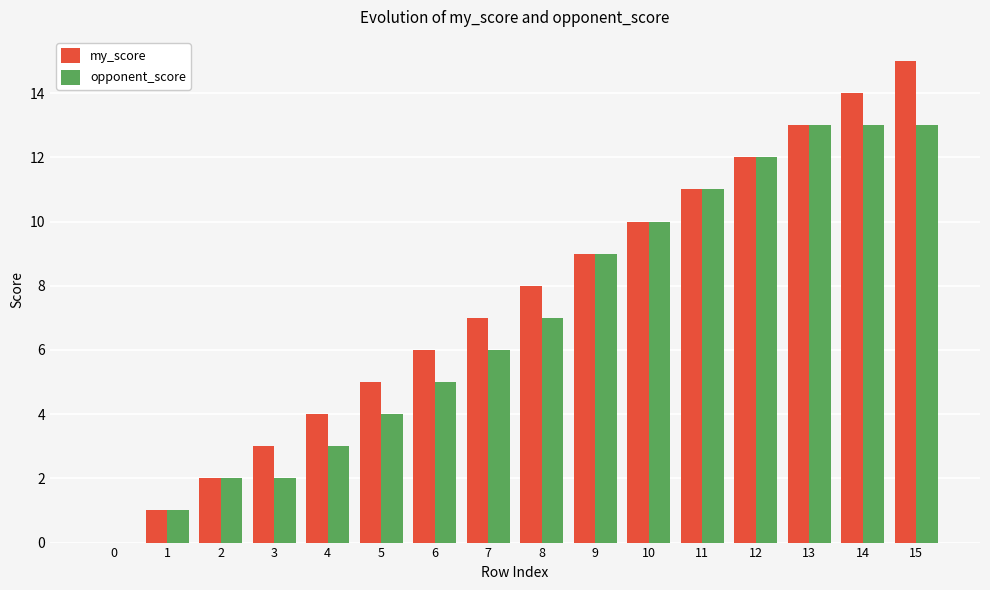

What is the maximum value shown in the chart?

15